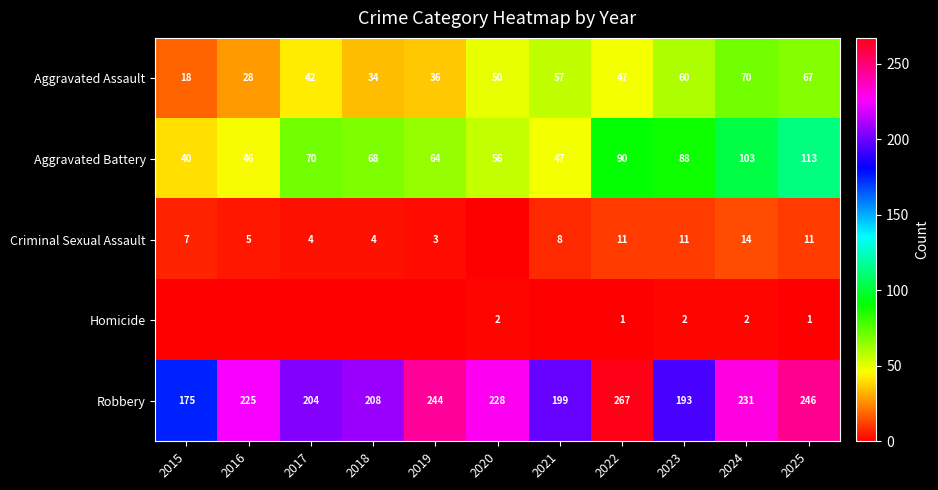

What is the difference between the highest and lowest values at 2023?

191